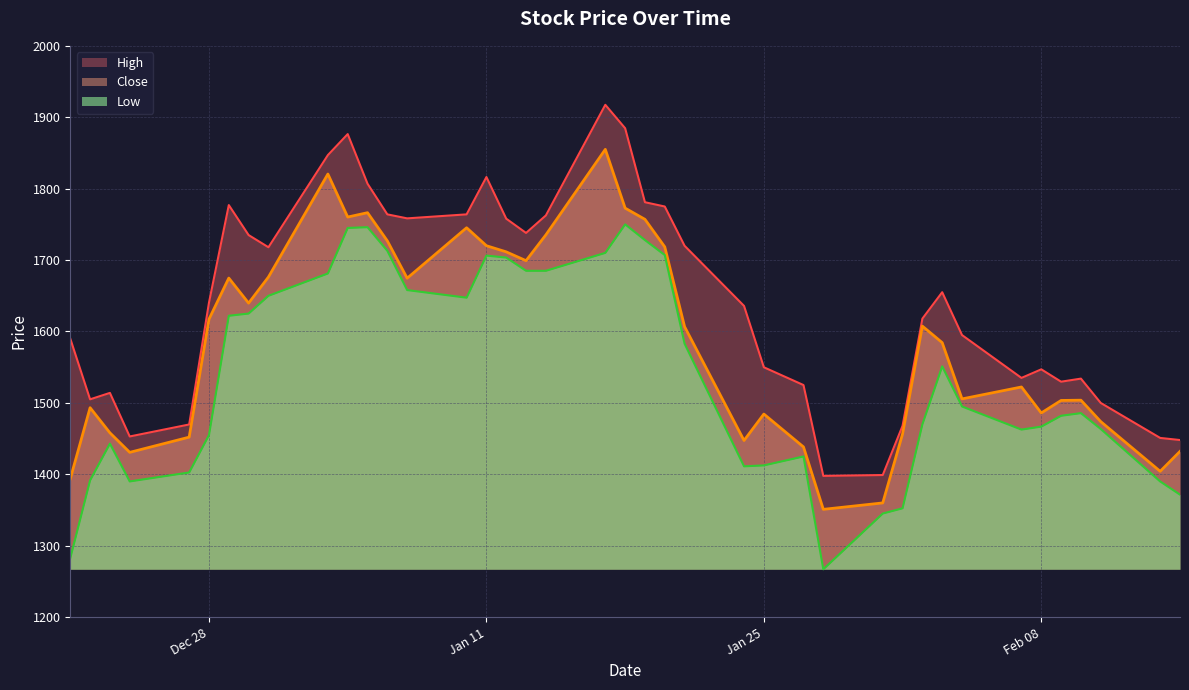

Which series has the largest total across all categories?

High